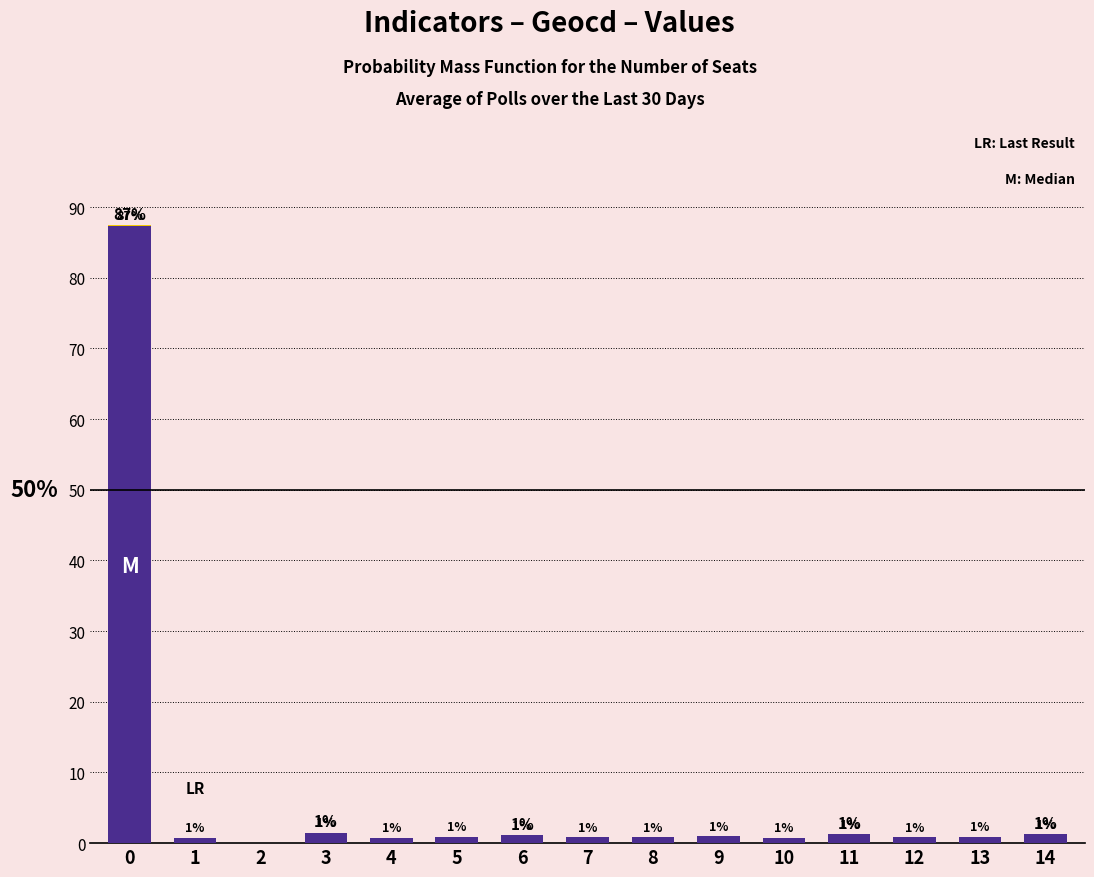

What is the difference between the maximum and second lowest values in the values series?

86.7